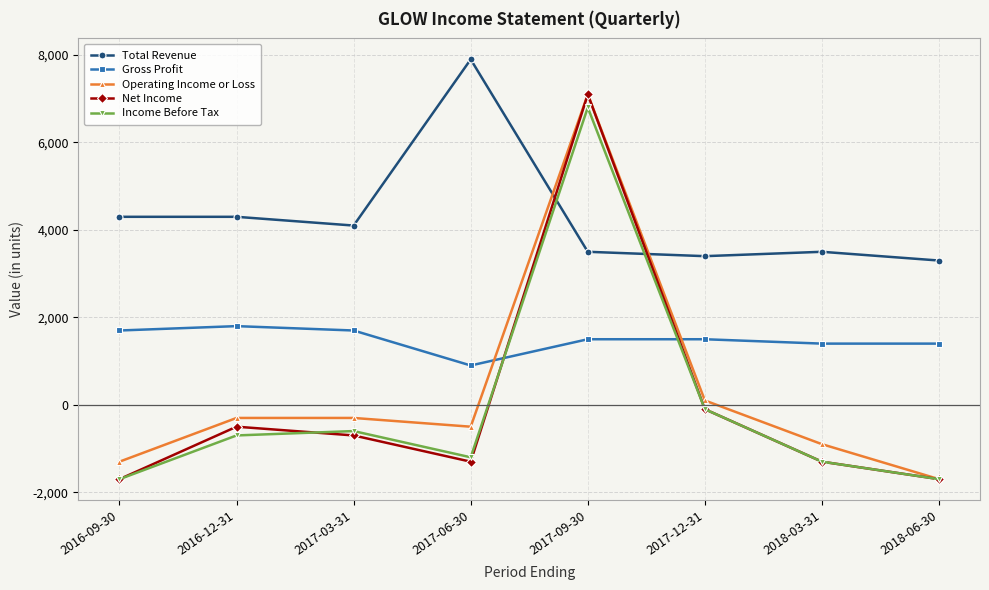

At which category does Net Income reach its first local valley?

2017-06-30